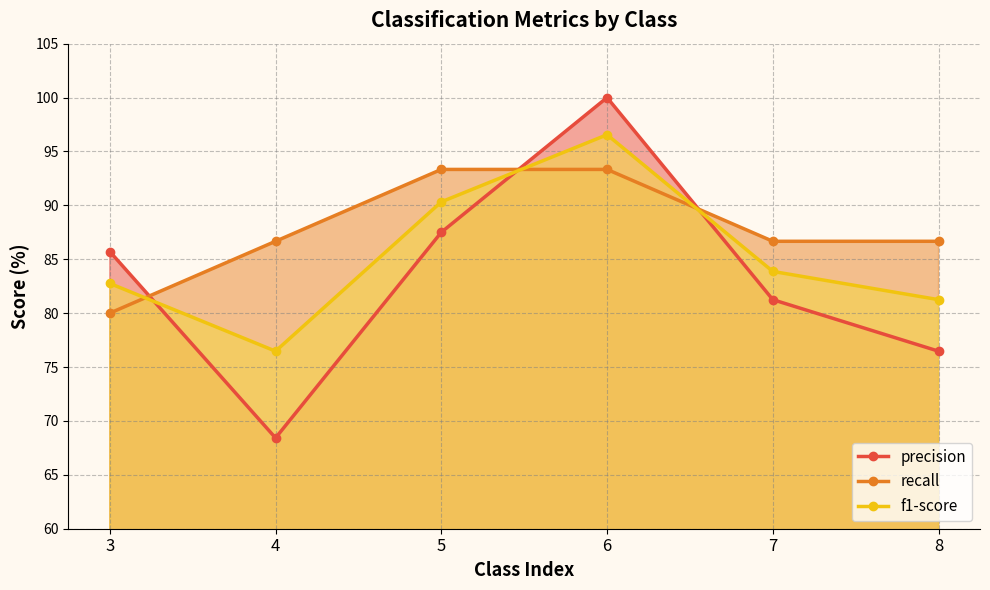

Where is recall nearest to the value 86?

4